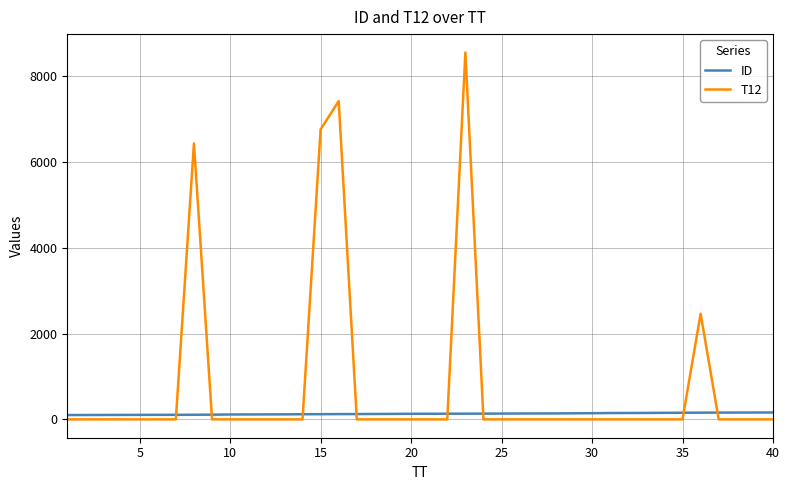

After their last crossing, which series has the higher values: T12 or ID?

ID